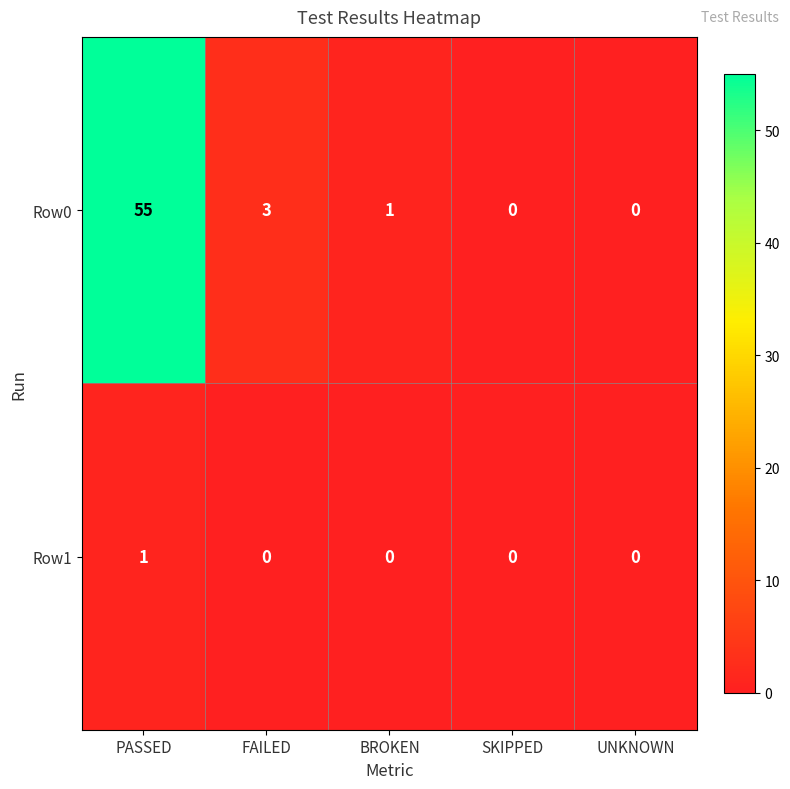

At which category does the chart reach its peak across all series?

PASSED